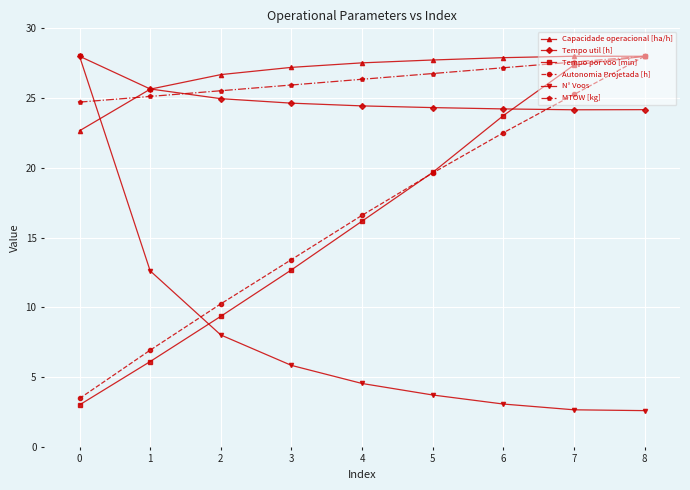

What is the sum of all Autonomia Projetada [h] values?

146.1